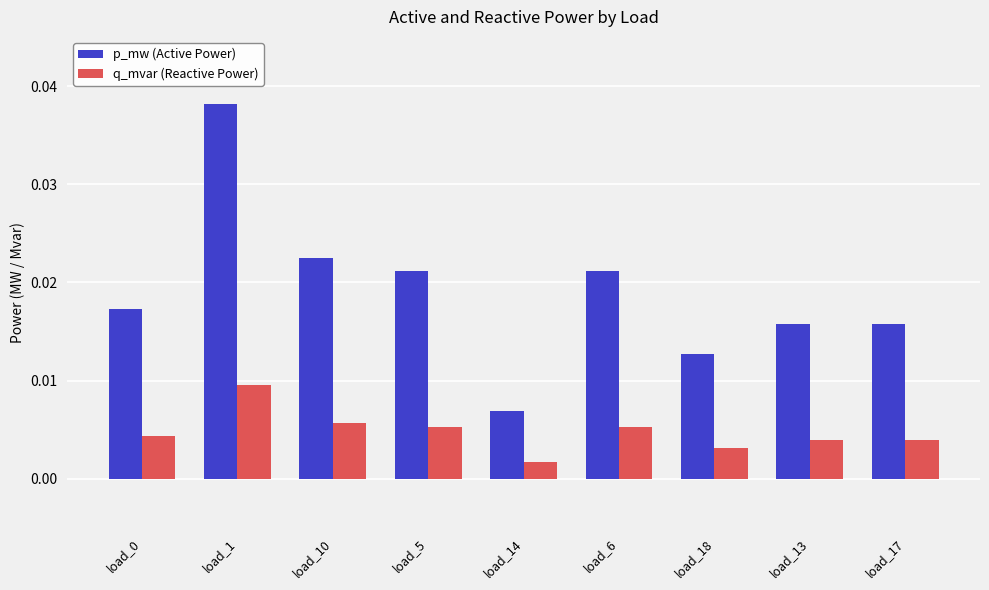

What position from the right is load_13?

2